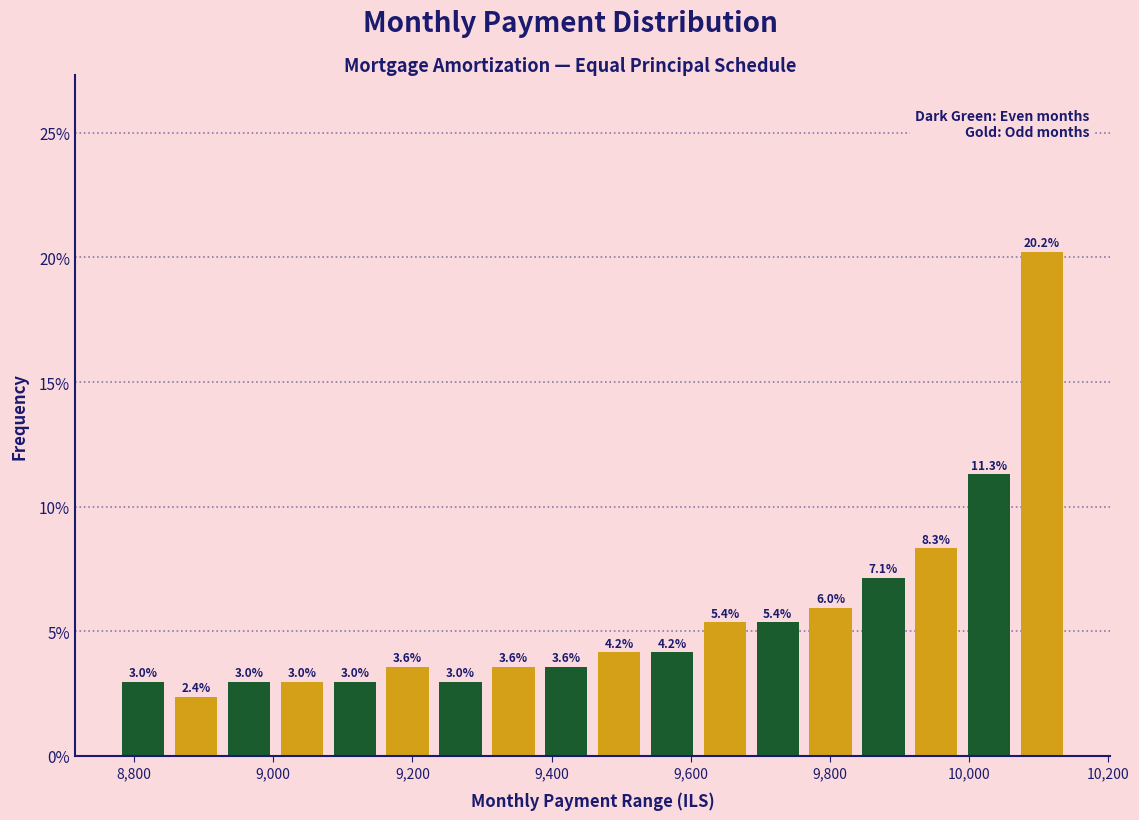

Read against the x-axis, roughly where is the centre of the tallest bar?

10100